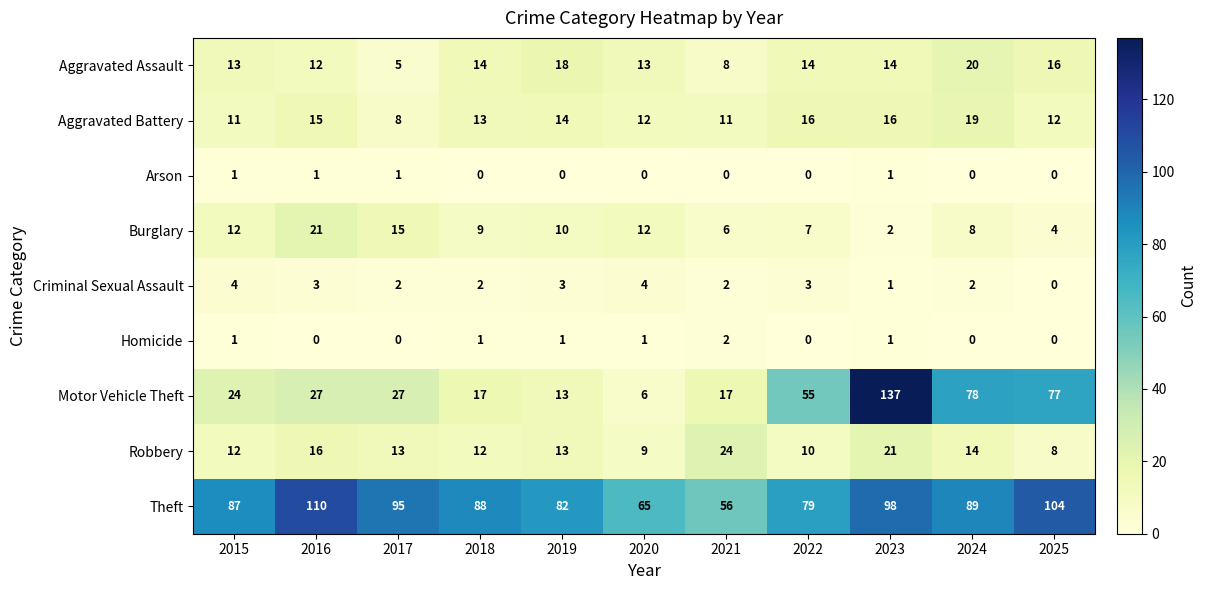

At which label does Aggravated Battery reach its peak?

2024